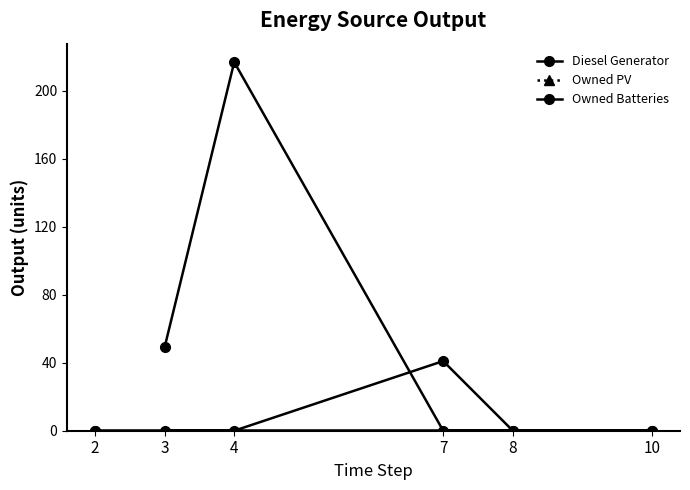

Where is the first local maximum for Owned Batteries?

7